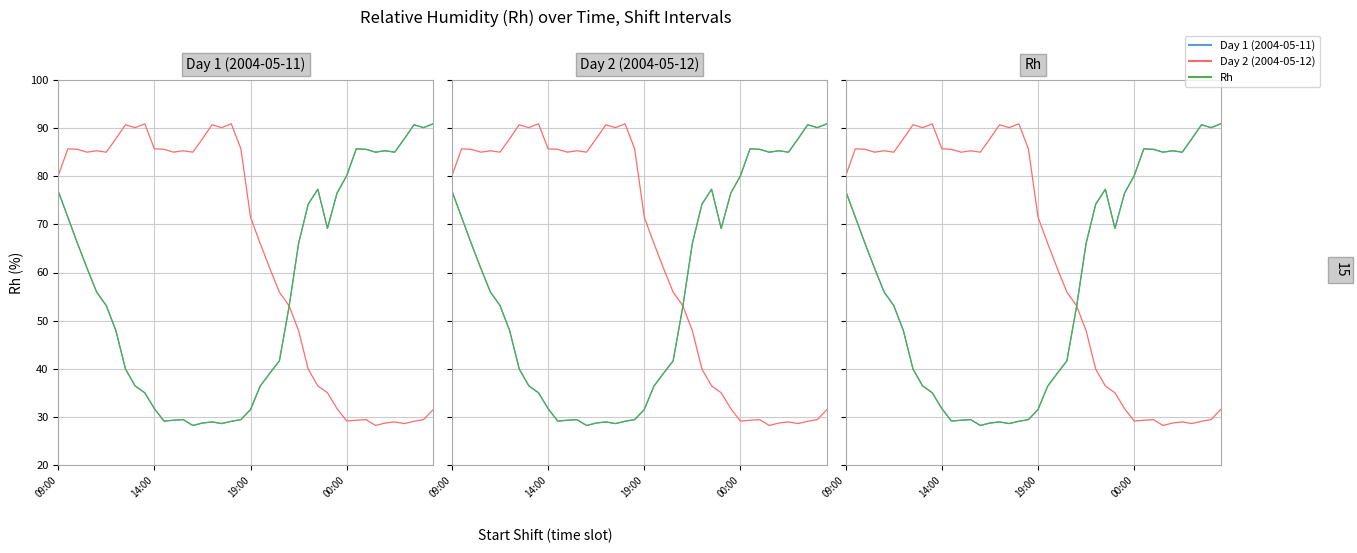

Is it true that Day 2 (2004-05-12) equals 31.7 at 29?

True